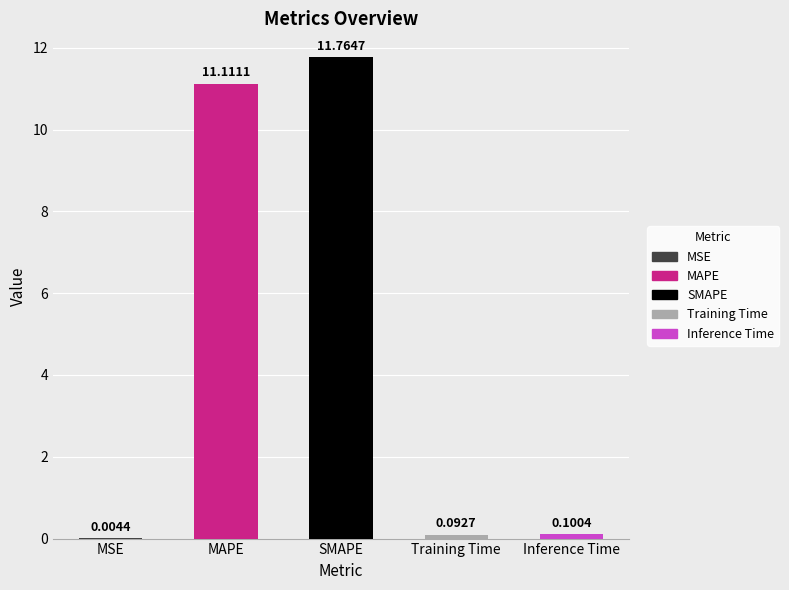

The chart shows a value of 14.5 at MAPE. True or false?

False